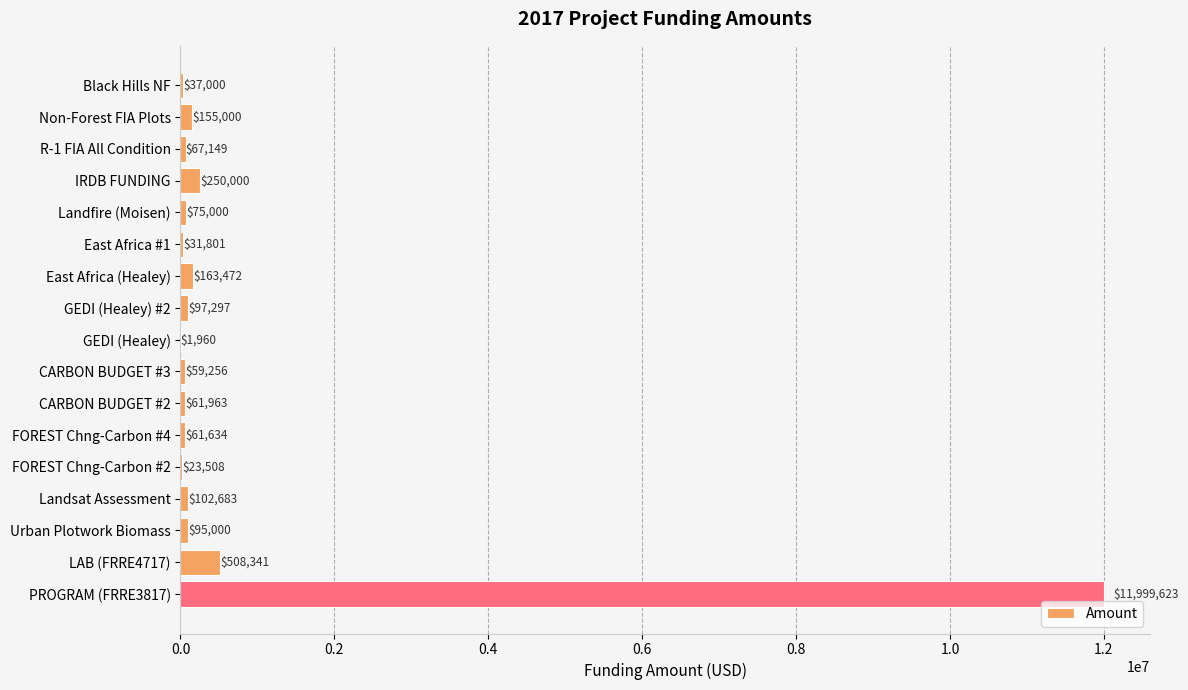

True or false: the data shows 37000 at Black Hills NF.

True